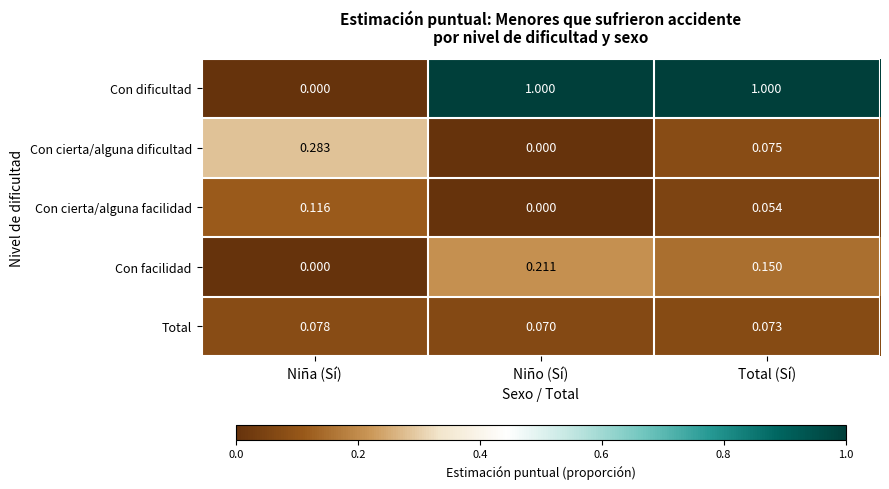

Which series has the widest spread of values?

Con dificultad